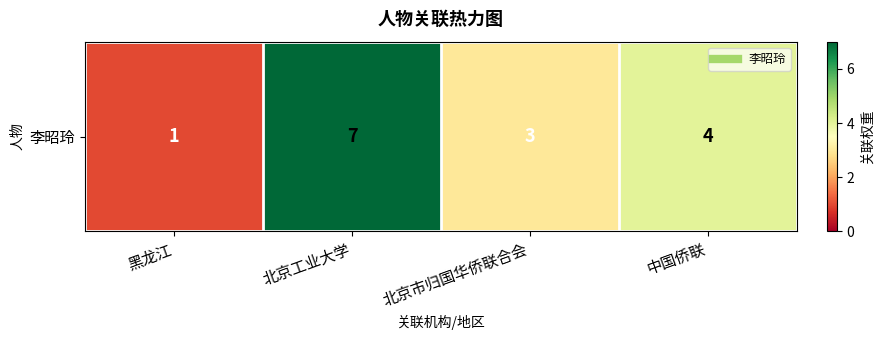

Approximately how many times larger is the value at 黑龙江 compared to 北京市归国华侨联合会?

0.3